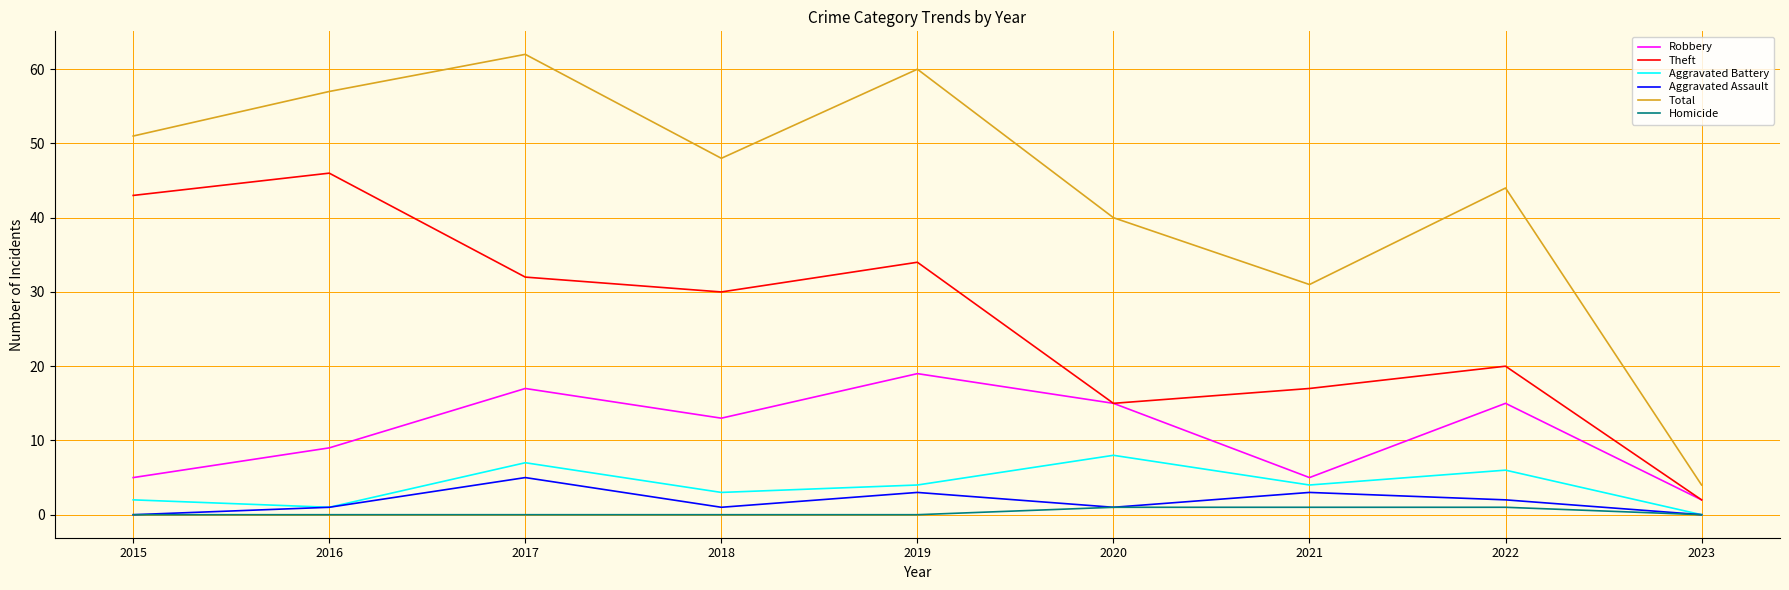

How many lines are shown in the chart?

6